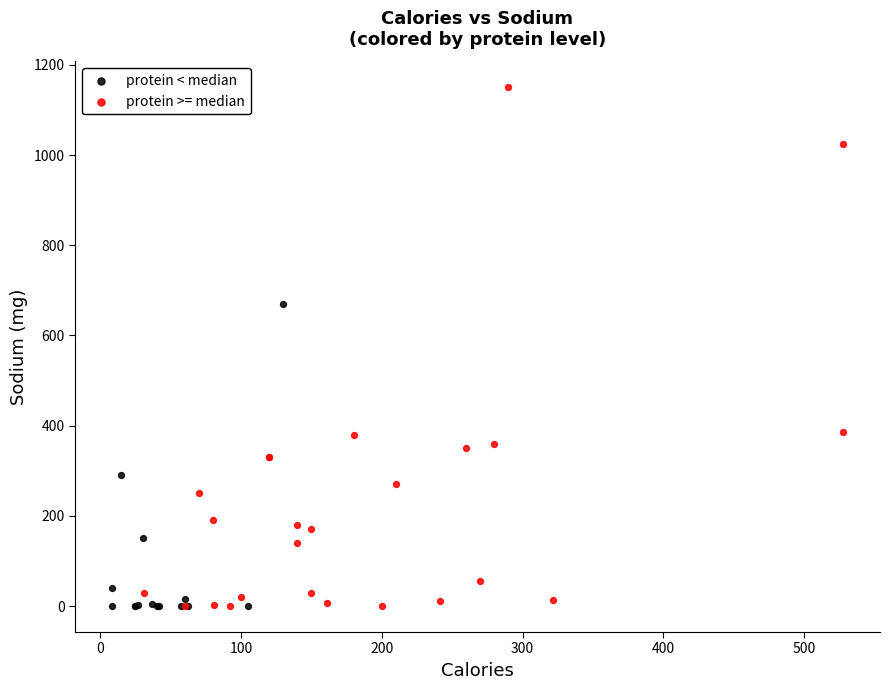

Which series reaches the maximum Y coordinate?

protein >= median